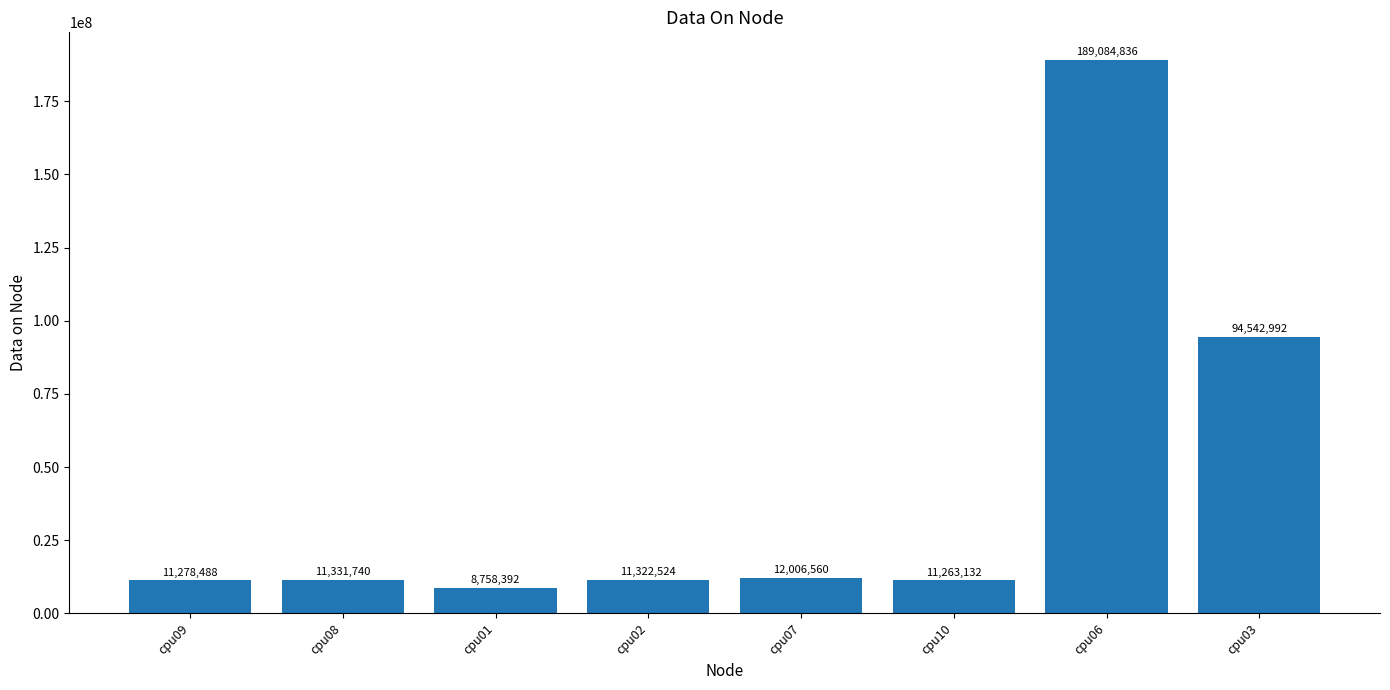

Reading left to right, what are all the values shown in this chart?

11278488	11331740	8758392	11322524	12006560	11263132	189084836	94542992